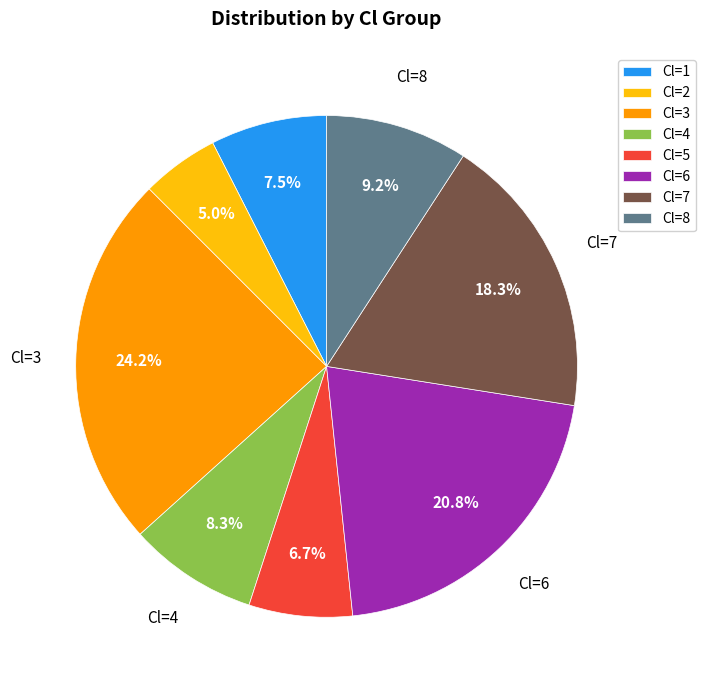

What is the total percentage of Cl=8 and Cl=4?

17.5%